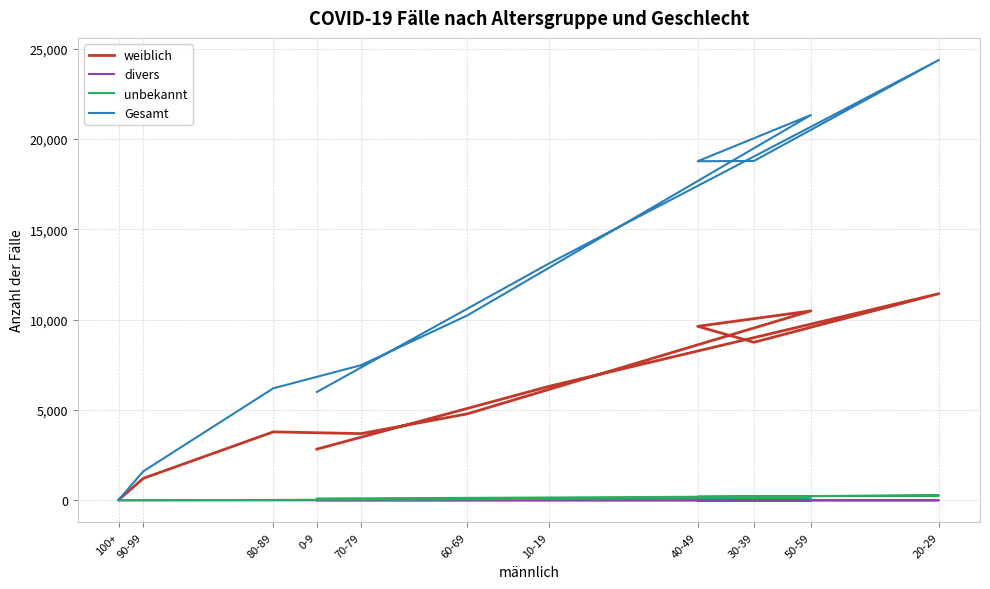

At which category is the sum across all series the highest?

20-29